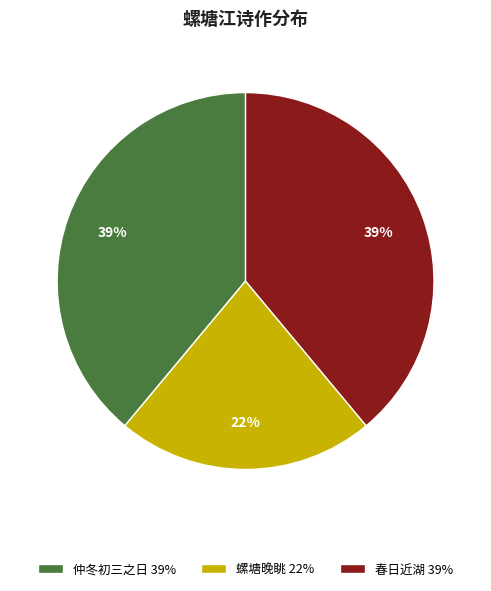

Is the sum of 春日近湖 39% and 仲冬初三之日 39% greater than half?

Yes